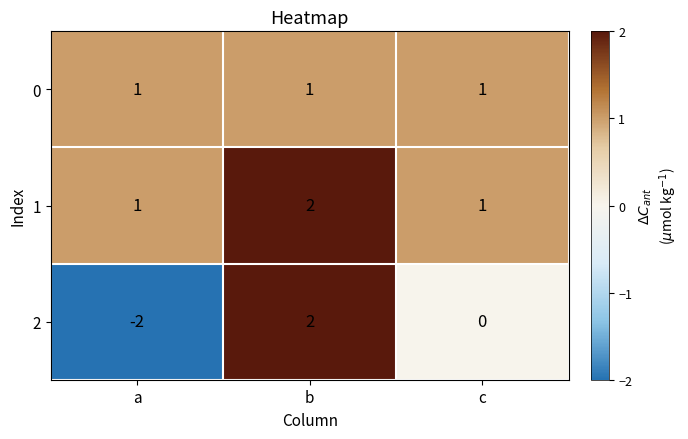

What is the maximum value shown in the chart?

2